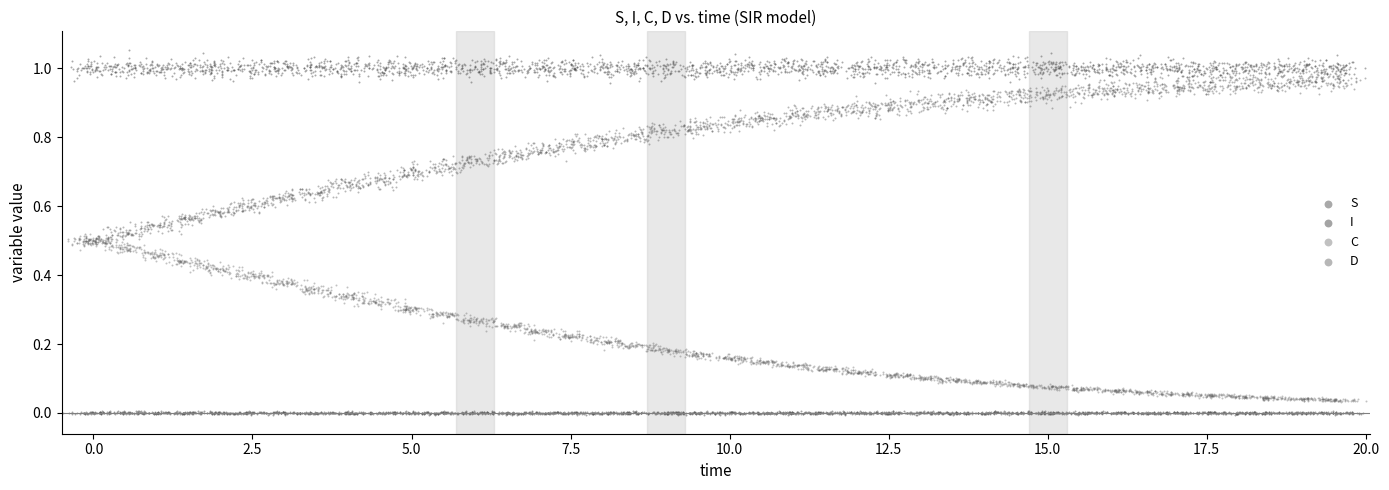

Which series contains the highest Y value?

S